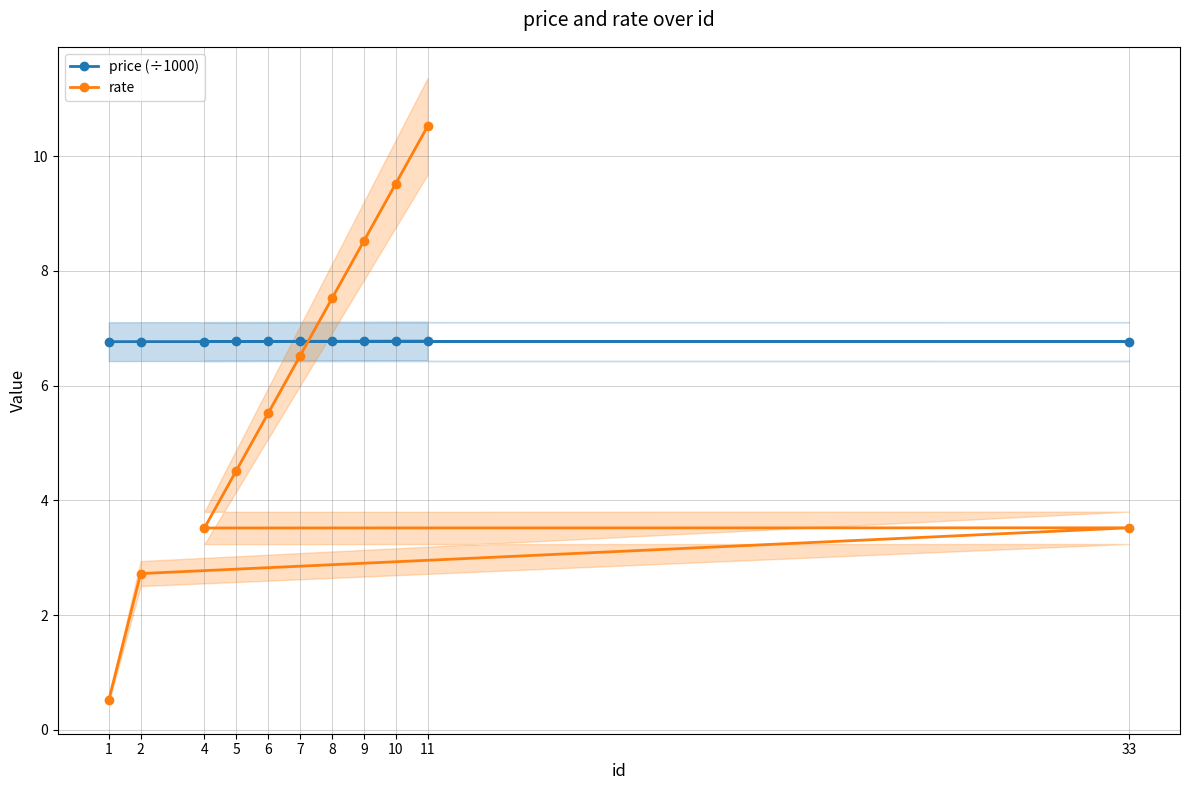

What is the difference between the rate values at 11 and 8?

3.0